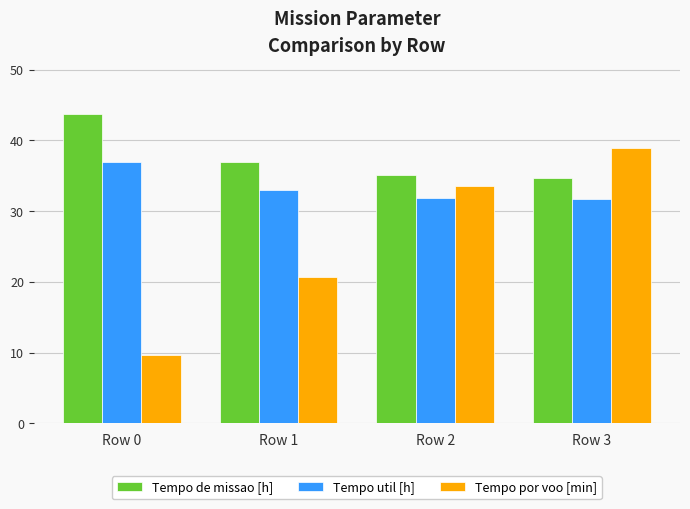

What is the value of the Tempo de missao [h] bar at the 1st from the left?

43.7